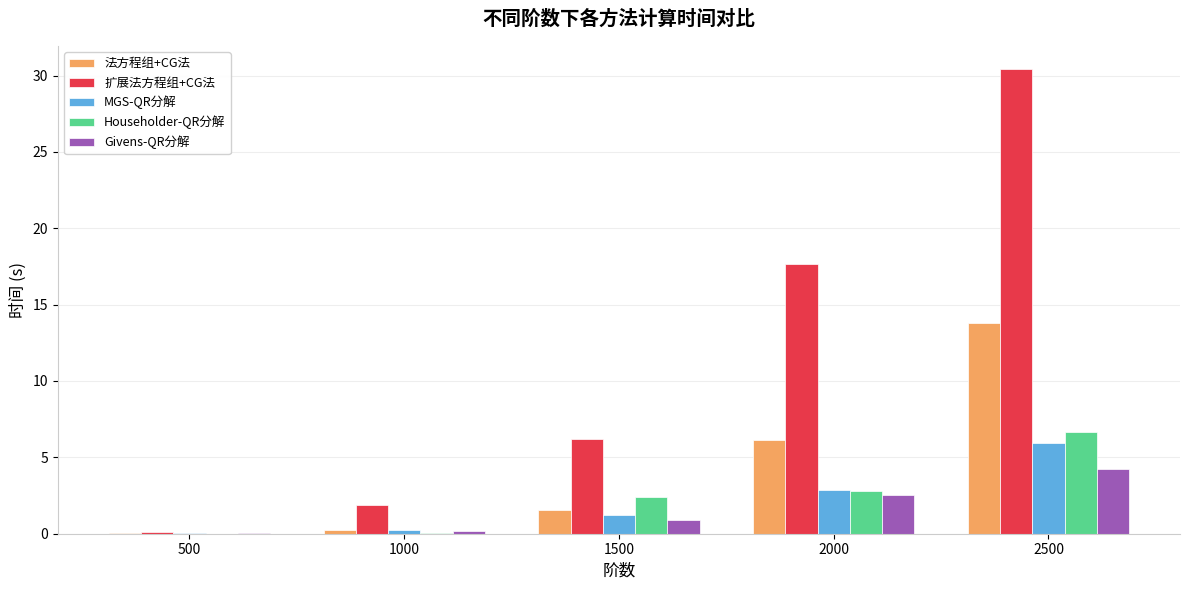

Is the value of MGS-QR分解 at 2000 greater than the value of 扩展法方程组+CG法 at 500?

Yes